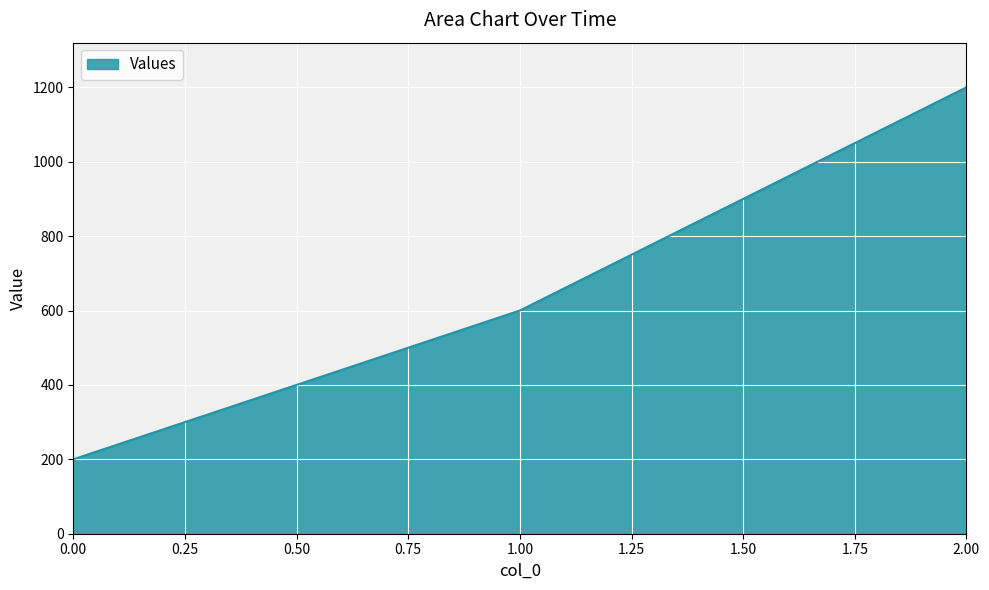

What is the average value?

667